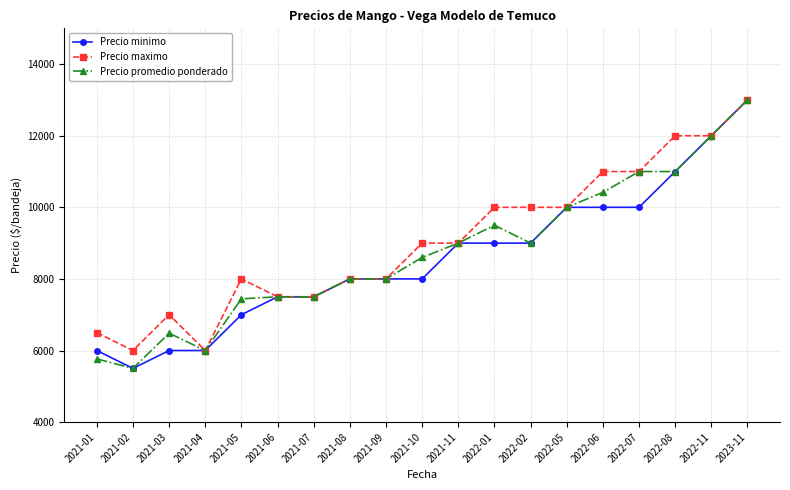

At which category is the sum across all series the highest?

2023-11